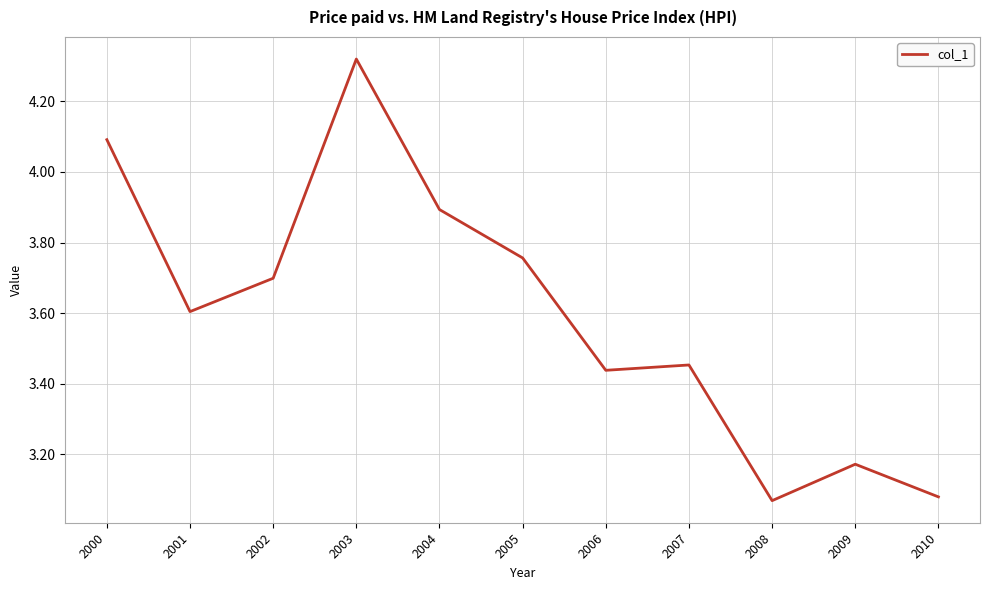

True or false: there are more than 0 points higher than both neighbors.

True